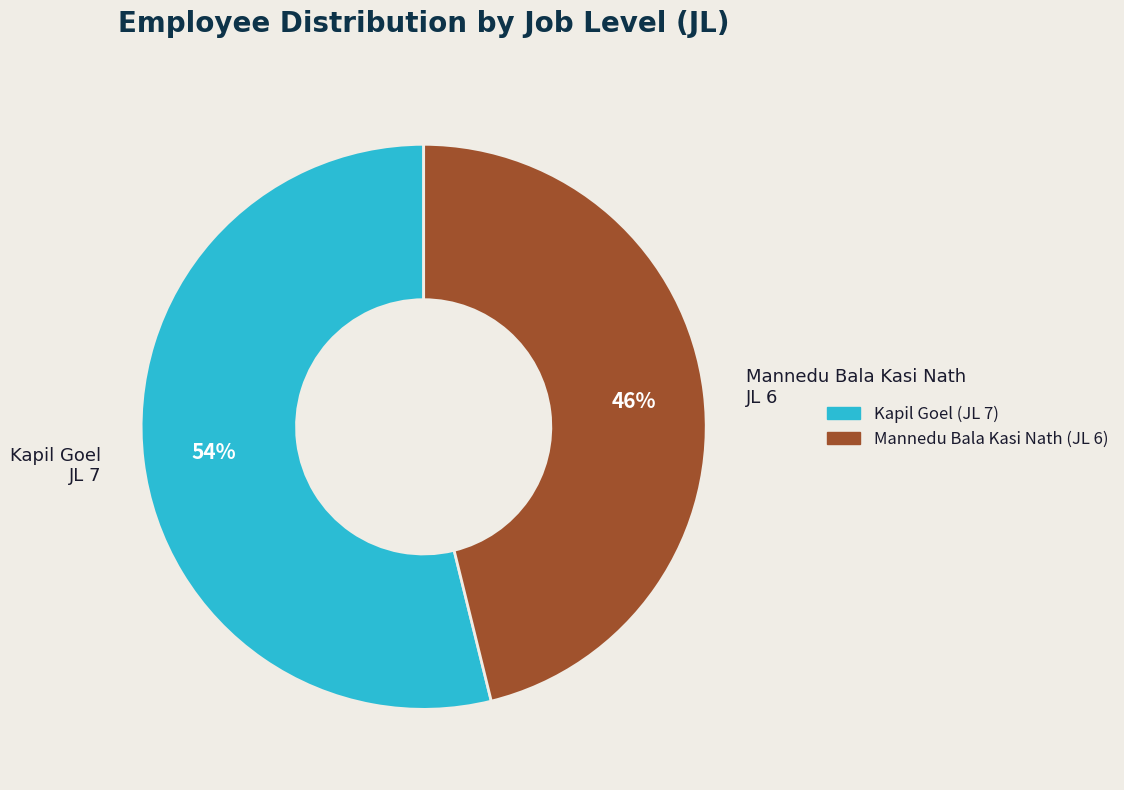

To the nearest percent, what is the difference between the largest and smallest slice percentages?

8%